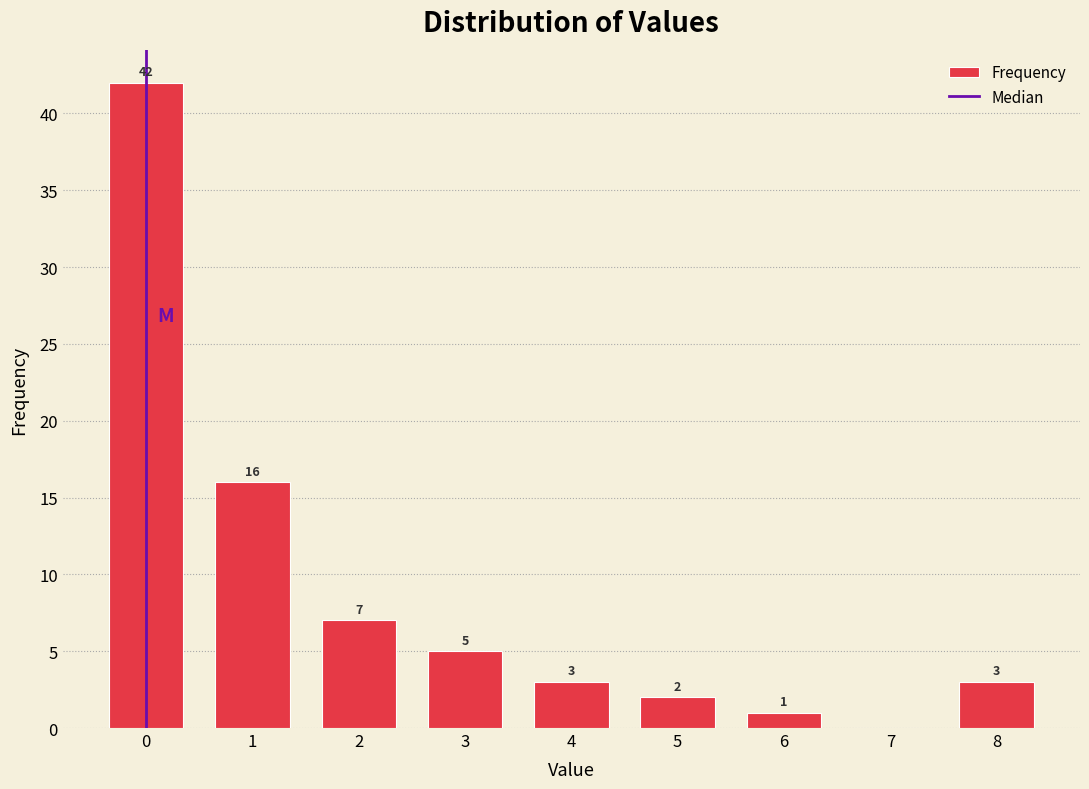

Reading right to left, extract all data points from this chart.

8=3	7=0	6=1	5=2	4=3	3=5	2=7	1=16	0=42